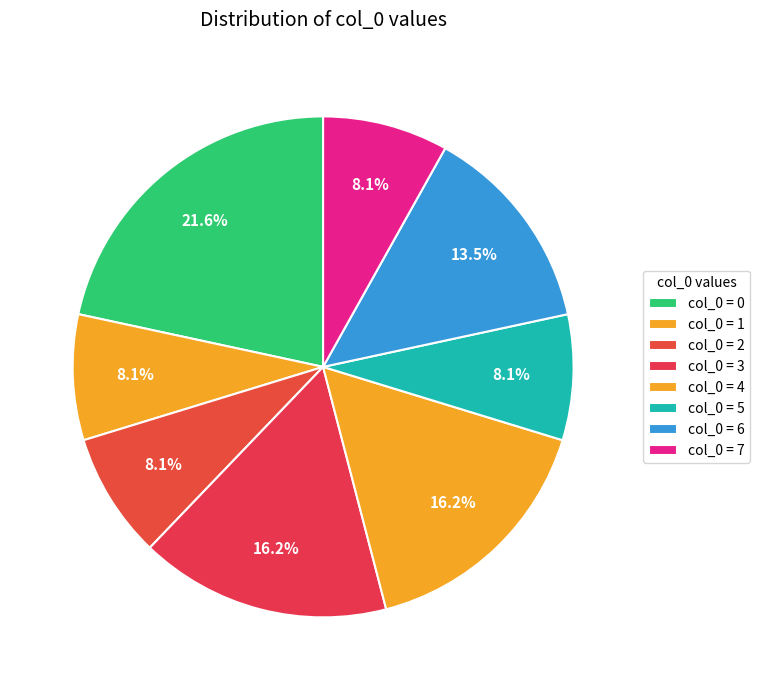

Rank the categories by value from lowest to highest.

7, 1, 5, 2, 6, 3, 4, 0